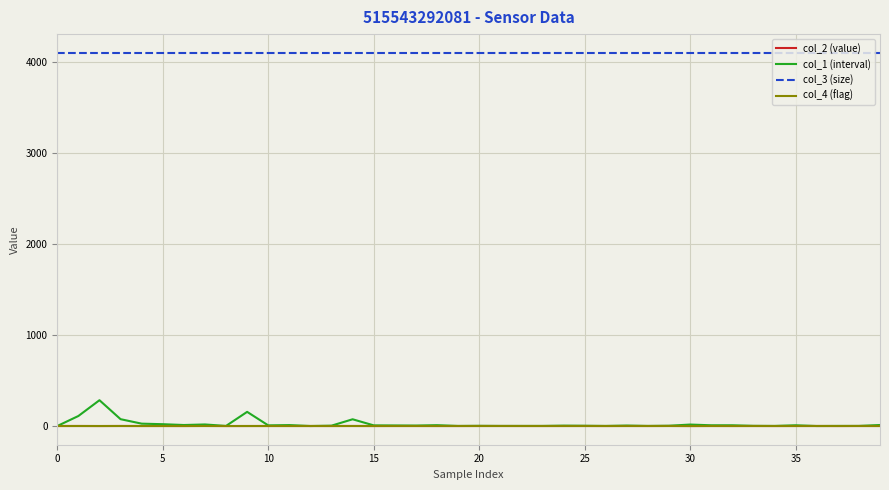

Which series has the largest range (max minus min)?

col_1 (interval)